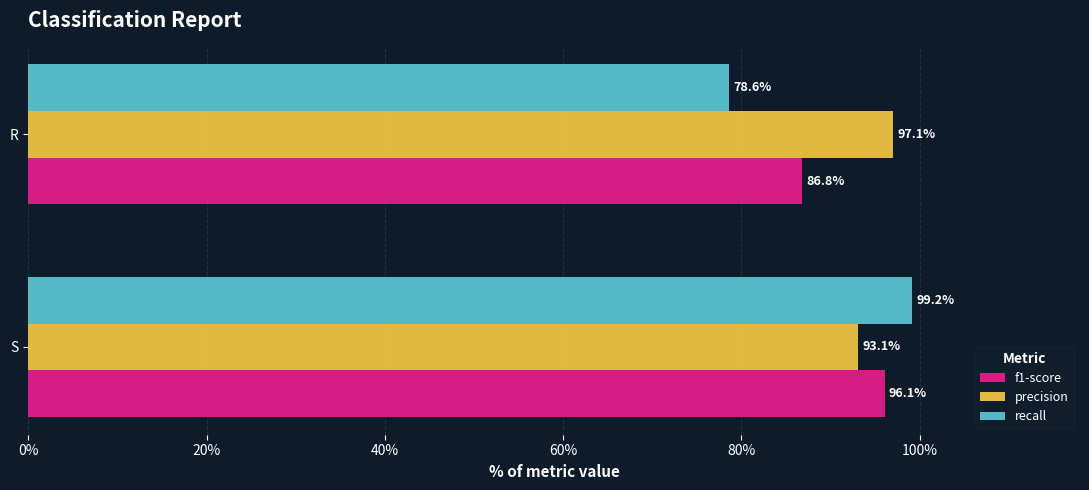

Reading left to right, extract all data points from this chart.

f1-score: 1.0	0.9
precision: 0.9	1.0
recall: 1.0	0.8